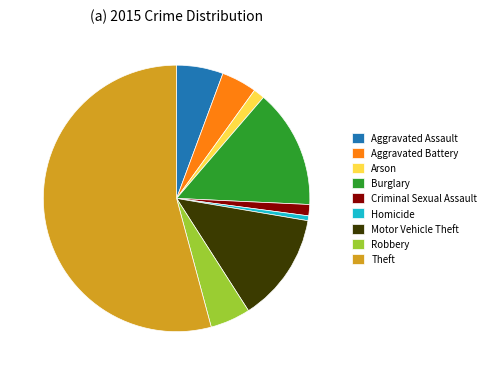

Approximately how many times larger is the value at Robbery compared to Aggravated Battery?

1.1